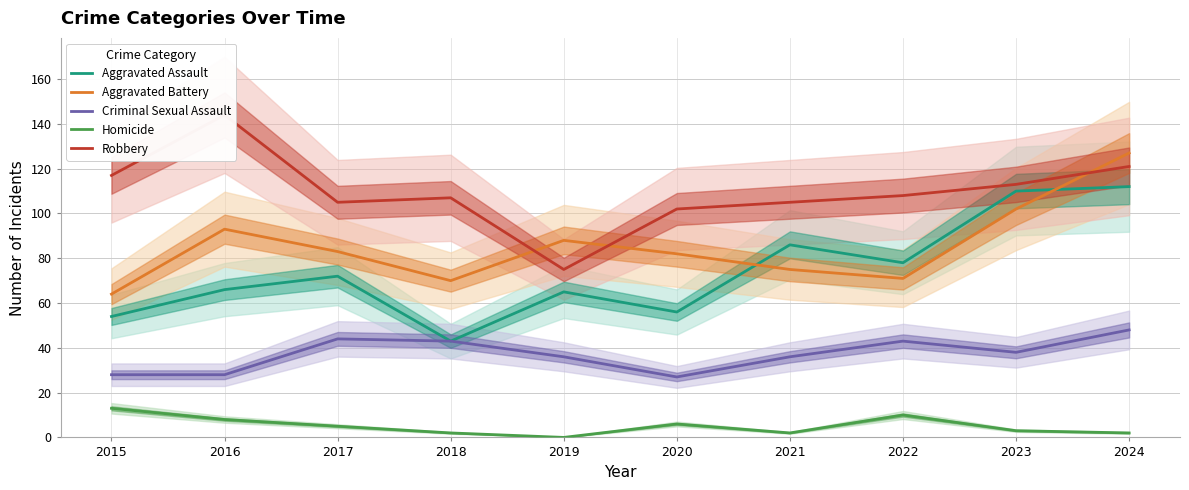

Reading left to right, transcribe all the data shown in this chart.

Aggravated Assault: 2015=54	2016=66	2017=72	2018=43	2019=65	2020=56	2021=86	2022=78	2023=110	2024=112
Aggravated Battery: 2015=64	2016=93	2017=83	2018=70	2019=88	2020=82	2021=75	2022=71	2023=102	2024=127
Criminal Sexual Assault: 2015=28	2016=28	2017=44	2018=43	2019=36	2020=27	2021=36	2022=43	2023=38	2024=48
Homicide: 2015=13	2016=8	2017=5	2018=2	2019=0	2020=6	2021=2	2022=10	2023=3	2024=2
Robbery: 2015=117	2016=144	2017=105	2018=107	2019=75	2020=102	2021=105	2022=108	2023=113	2024=121